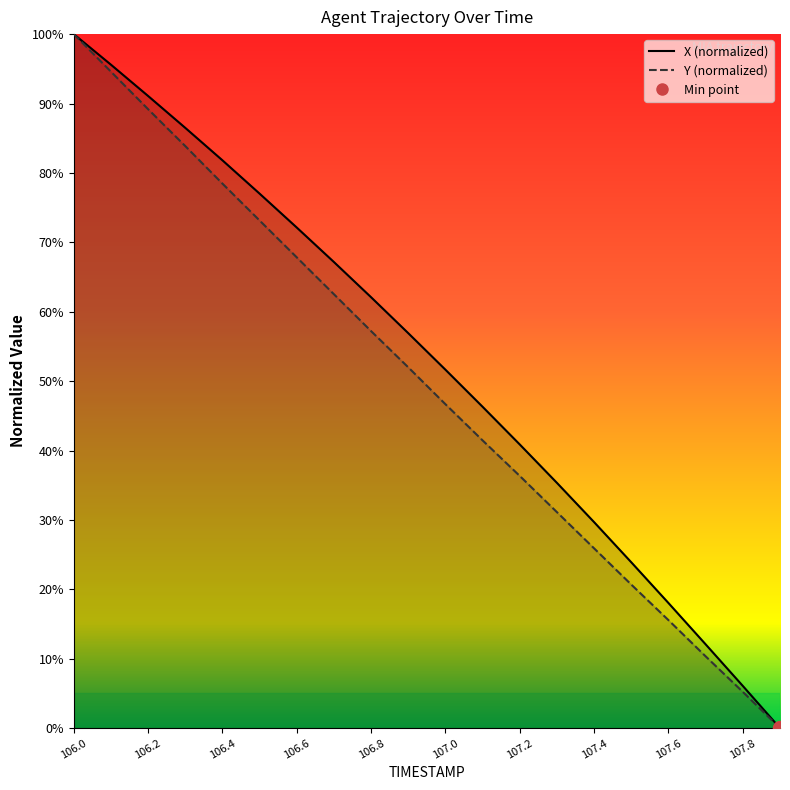

Does the chart have visible grid lines?

No